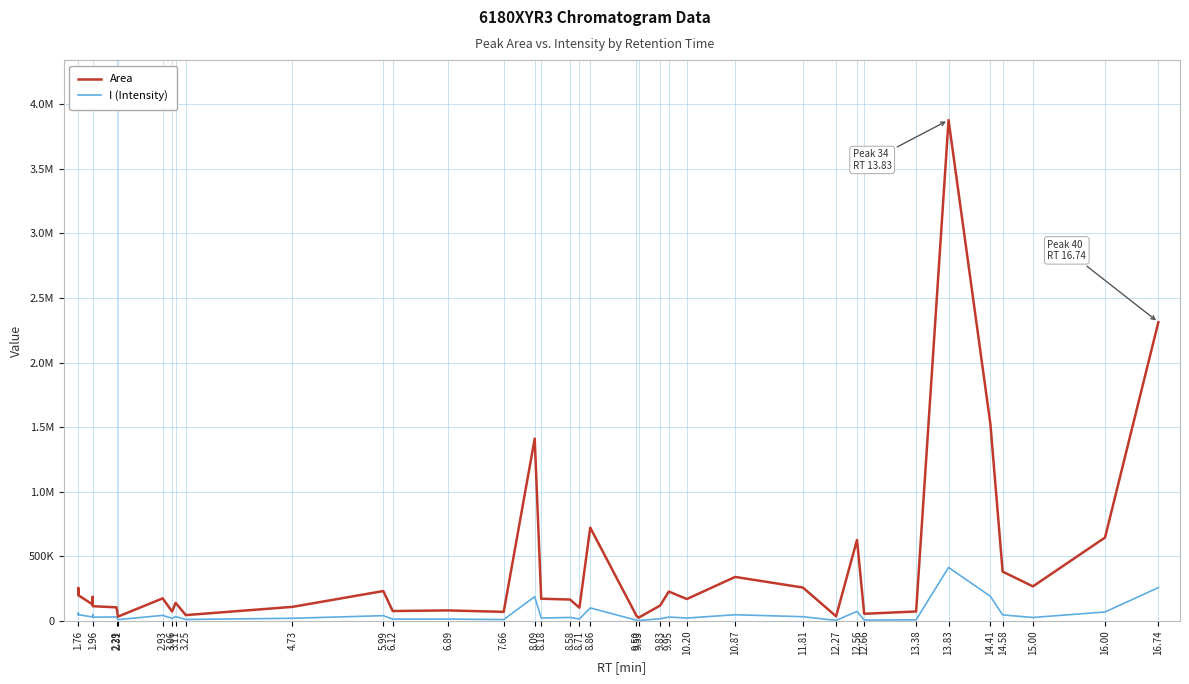

What is the label of the 39th point from the right?

1.76